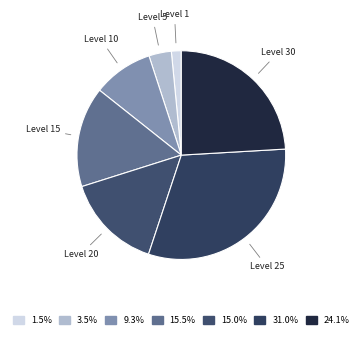

How many slices are in this pie chart?

7